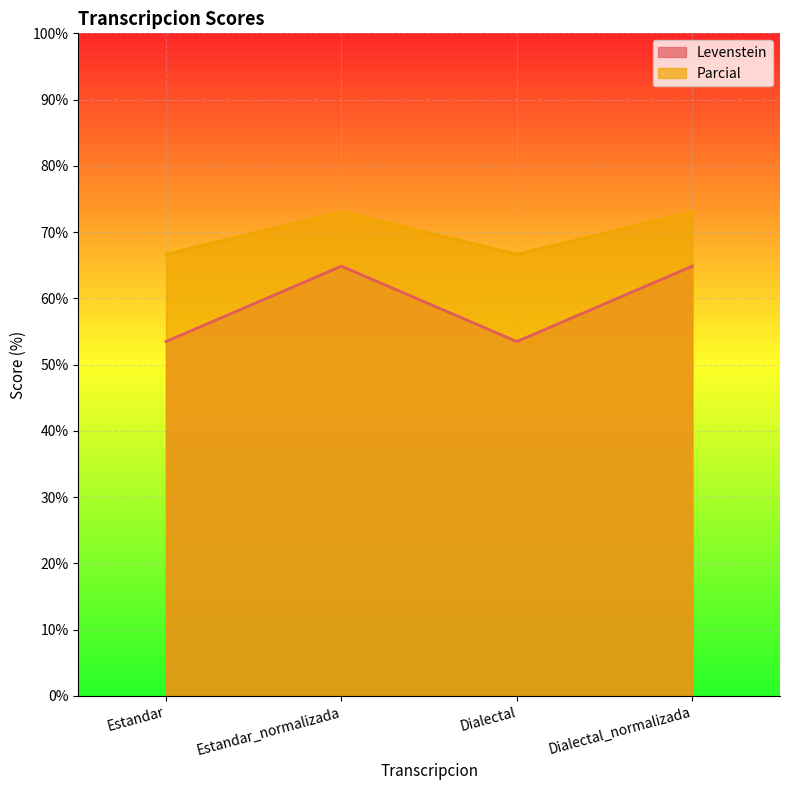

What is the label of the 2nd point from the left?

Estandar_normalizada